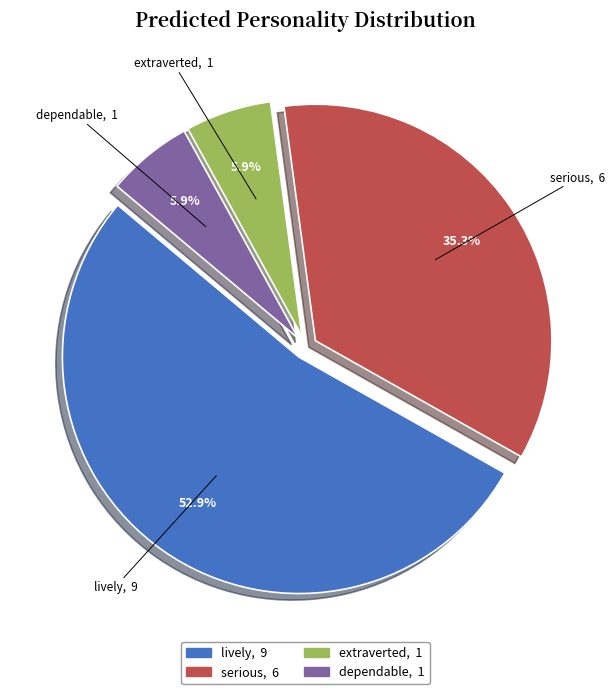

The lively slice represents 53% of the pie. True or false?

True